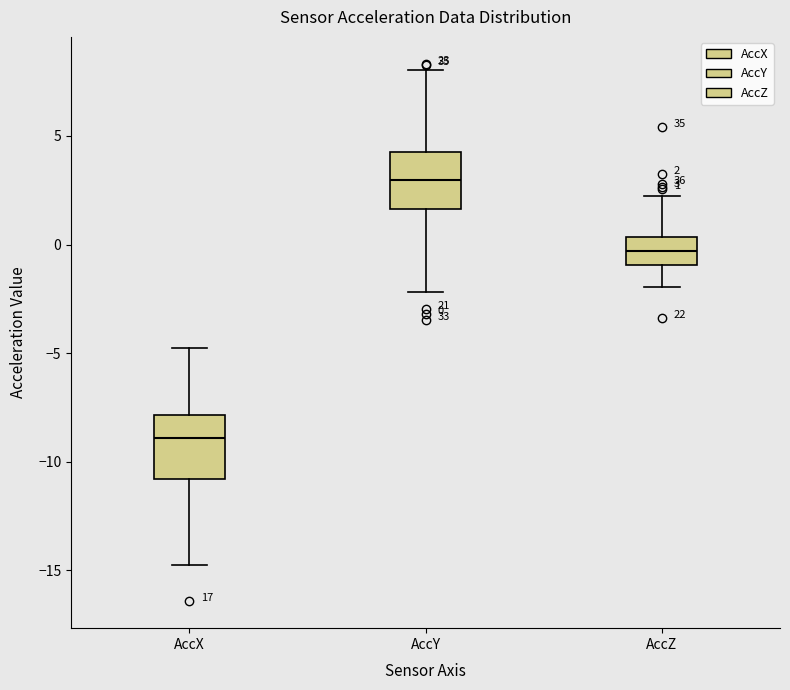

Which box's median line is the lowest?

AccX